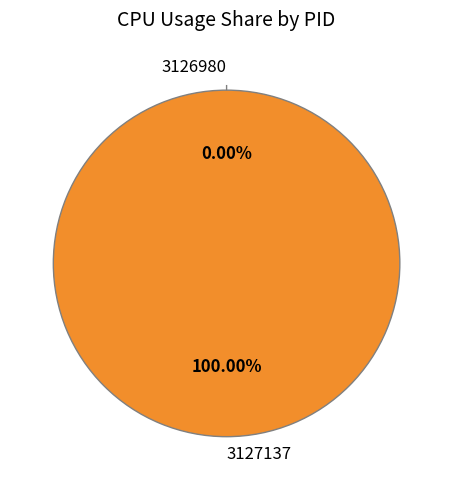

Rank the categories by value from lowest to highest.

3126980, 3127137